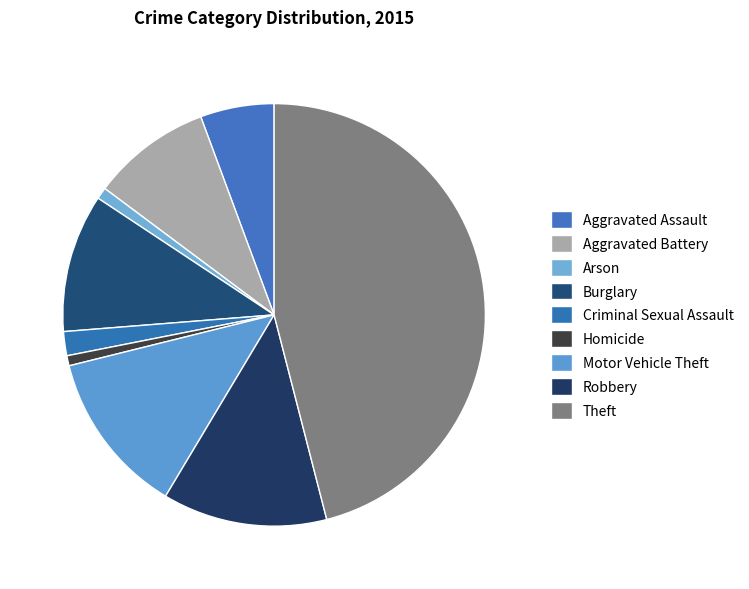

The Theft slice represents 52% of the pie. True or false?

False